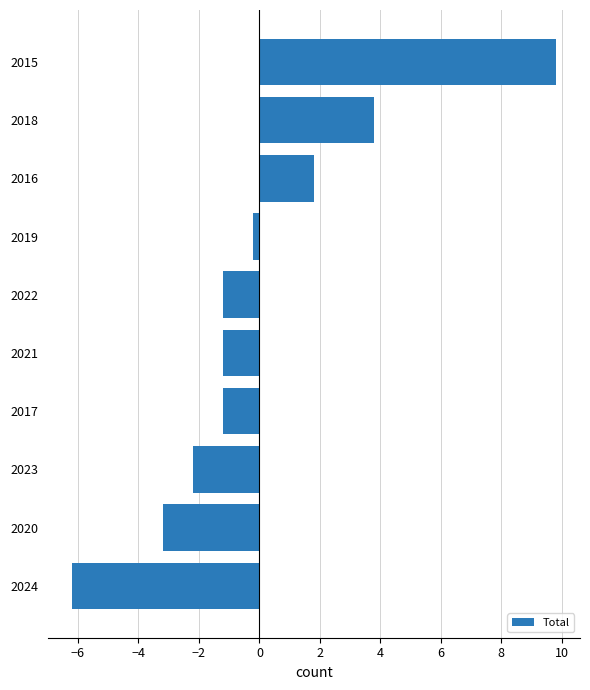

What is the difference between the maximum and second lowest values?

13.0